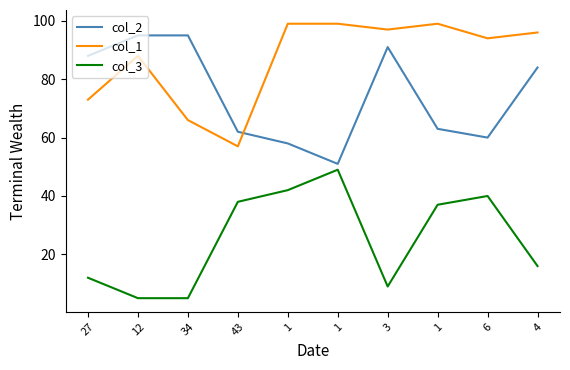

How many lines are shown in the chart?

3